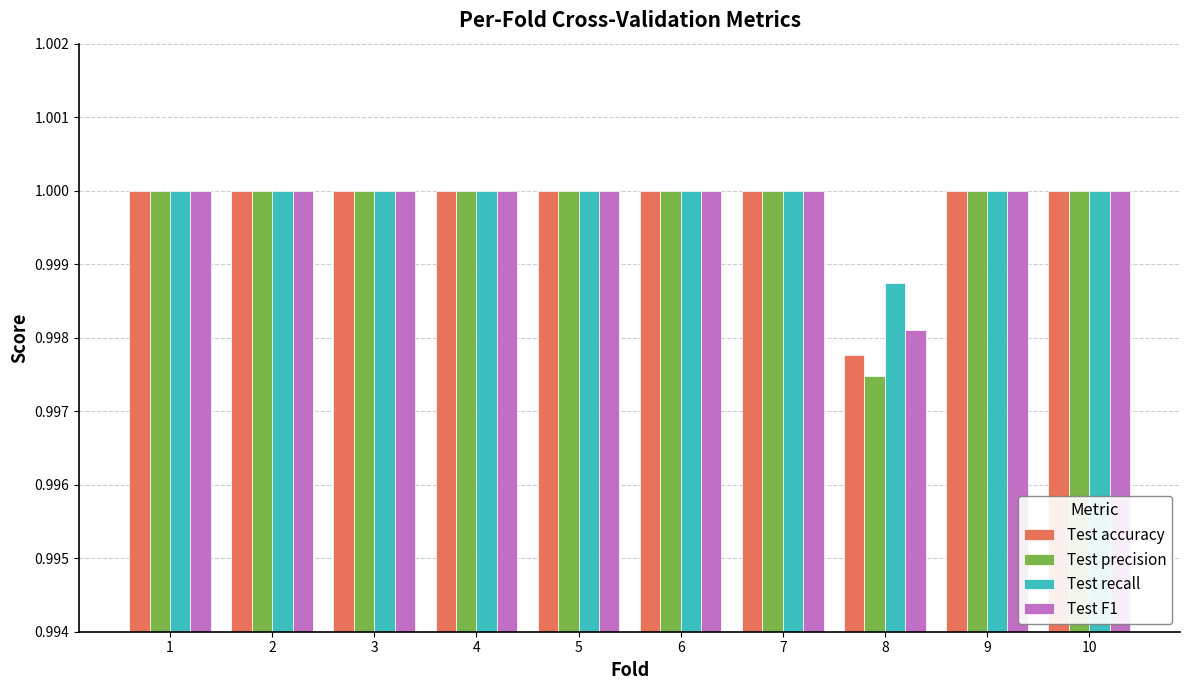

Which label corresponds to the smallest value in the chart?

8